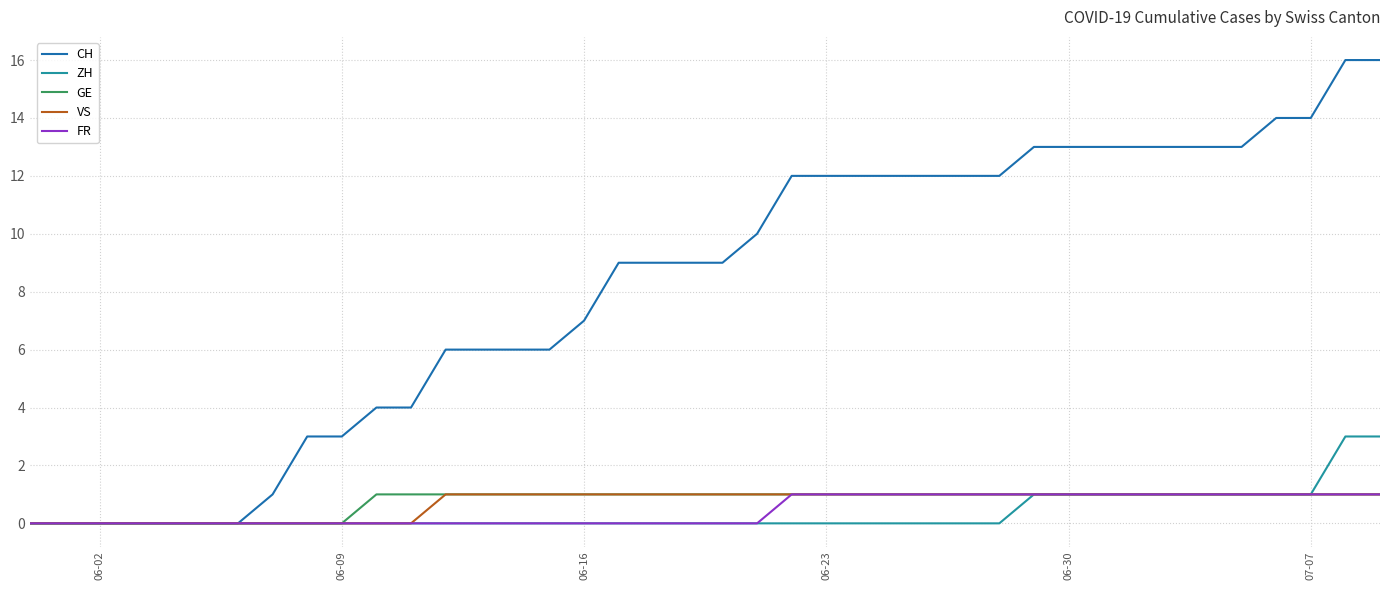

Which series has the widest spread of values?

CH